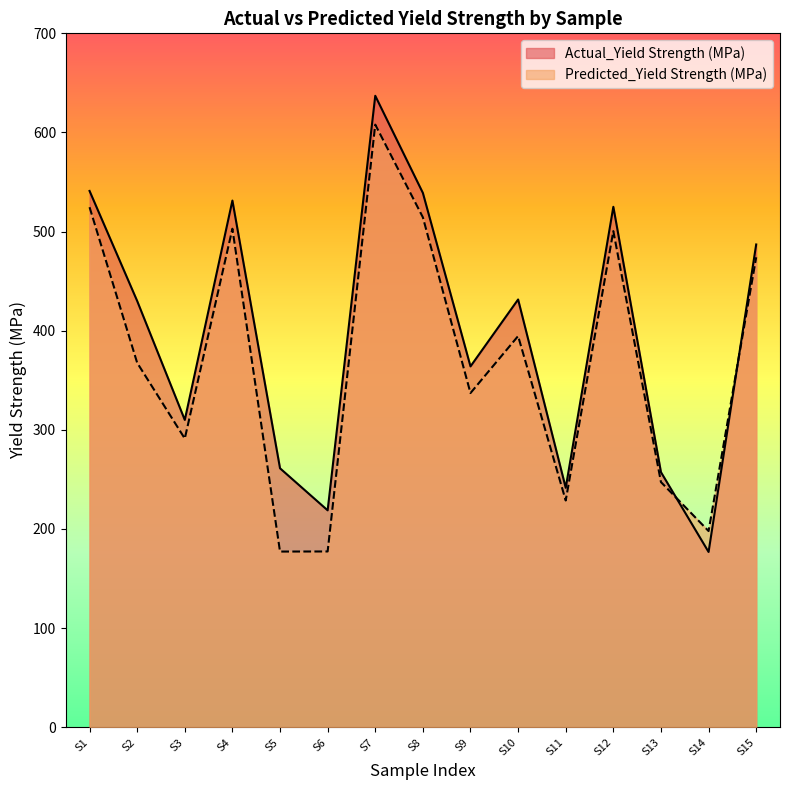

The Predicted_Yield Strength (MPa) series shows 228.7 at S11. True or false?

True